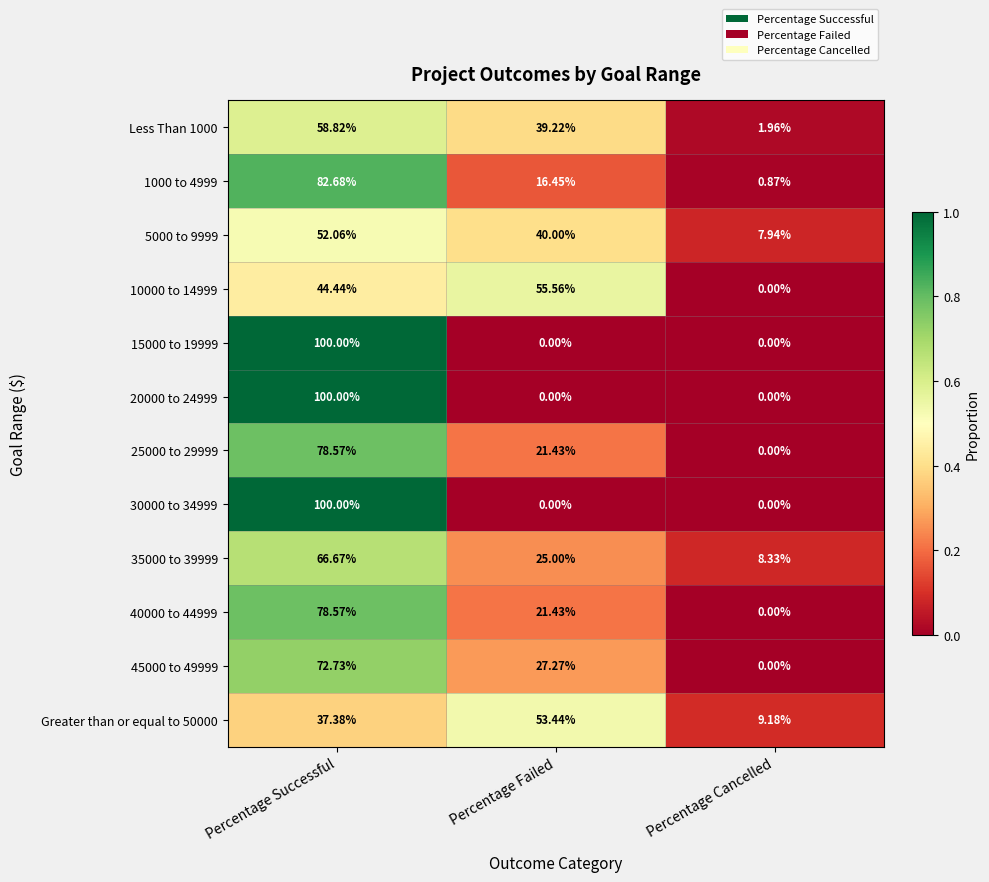

At which category is the sum across all series the highest?

Percentage Successful